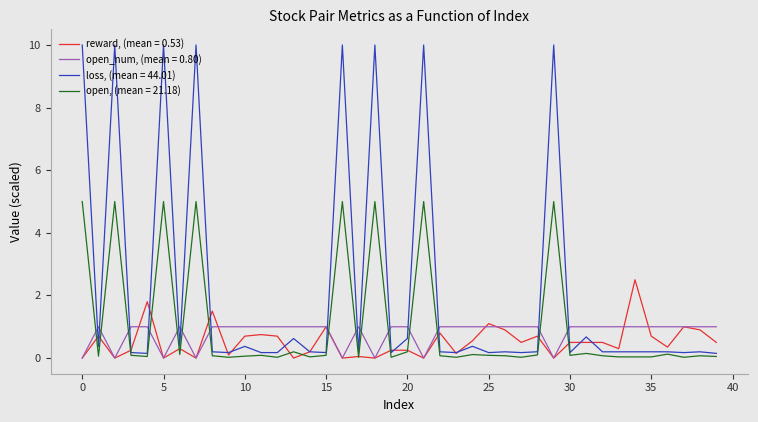

Which series has the widest spread of values?

loss, (mean = 44.01)